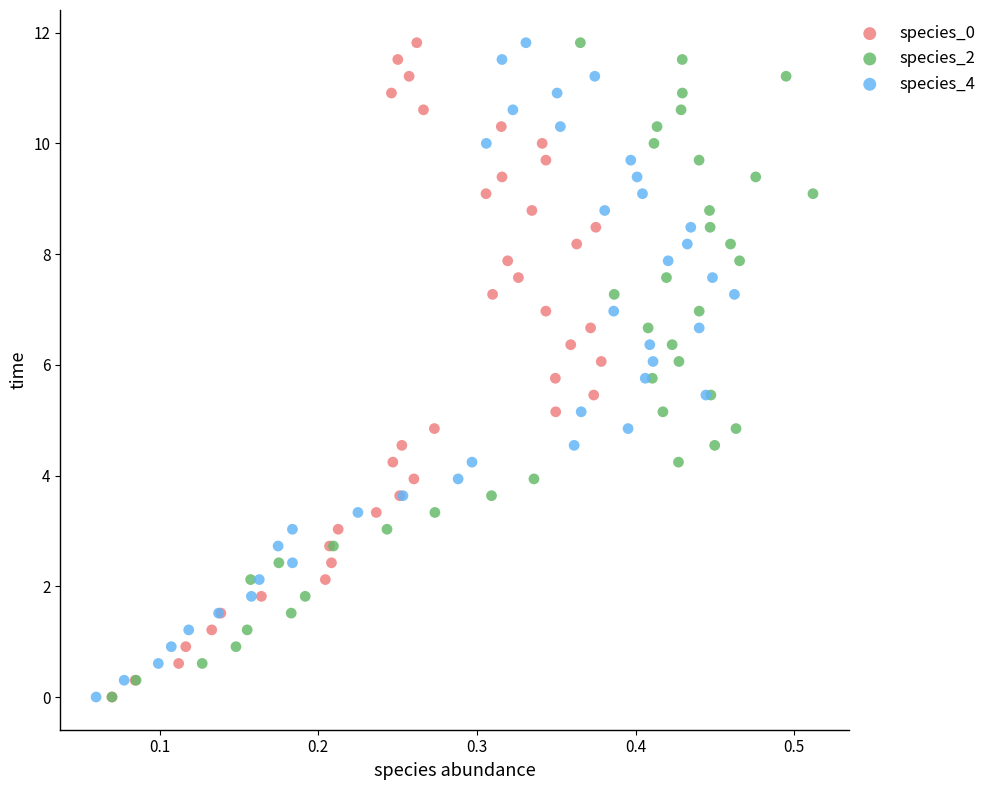

What are all the series names shown in the legend?

species_0, species_2, species_4